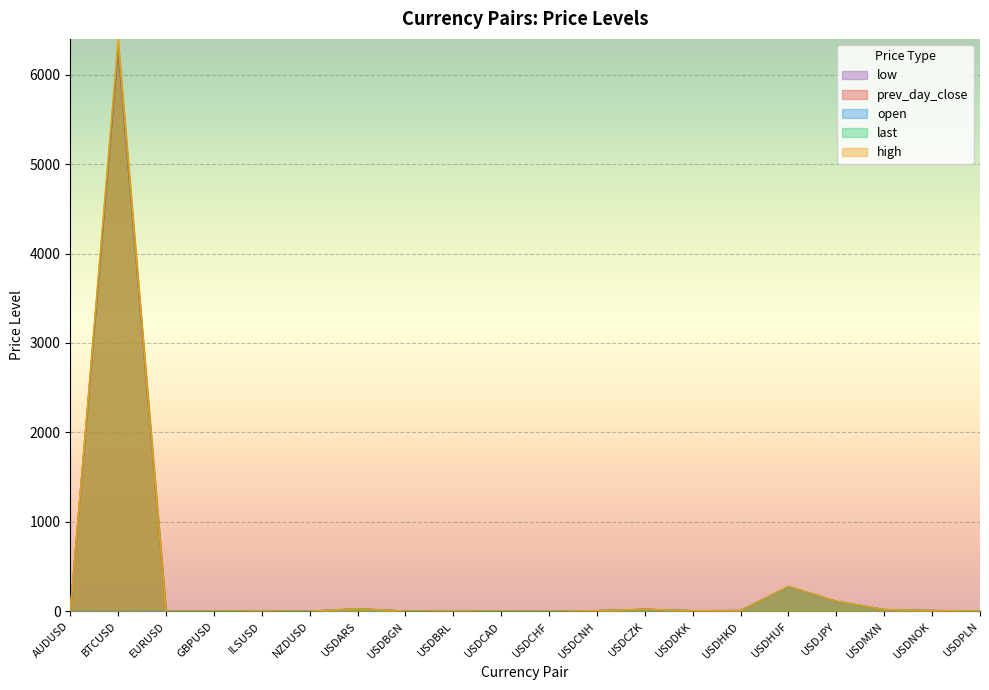

Which series has the largest range (max minus min)?

high